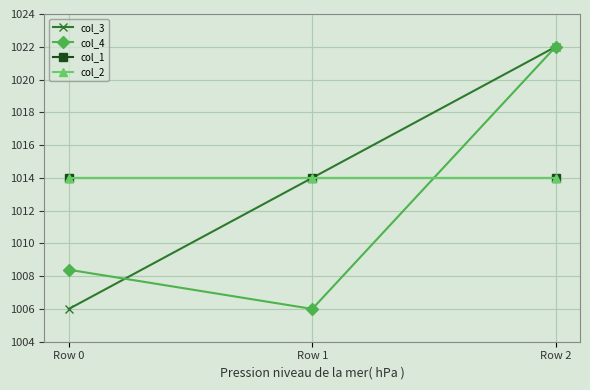

What is the difference between the highest and lowest values at Row 0?

8.0